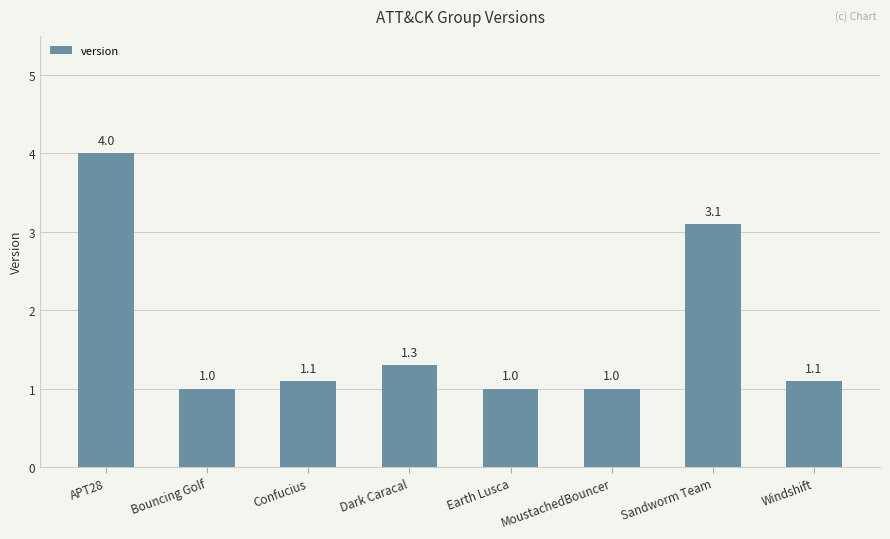

The chart shows a value of 3.1 at Sandworm Team. True or false?

True